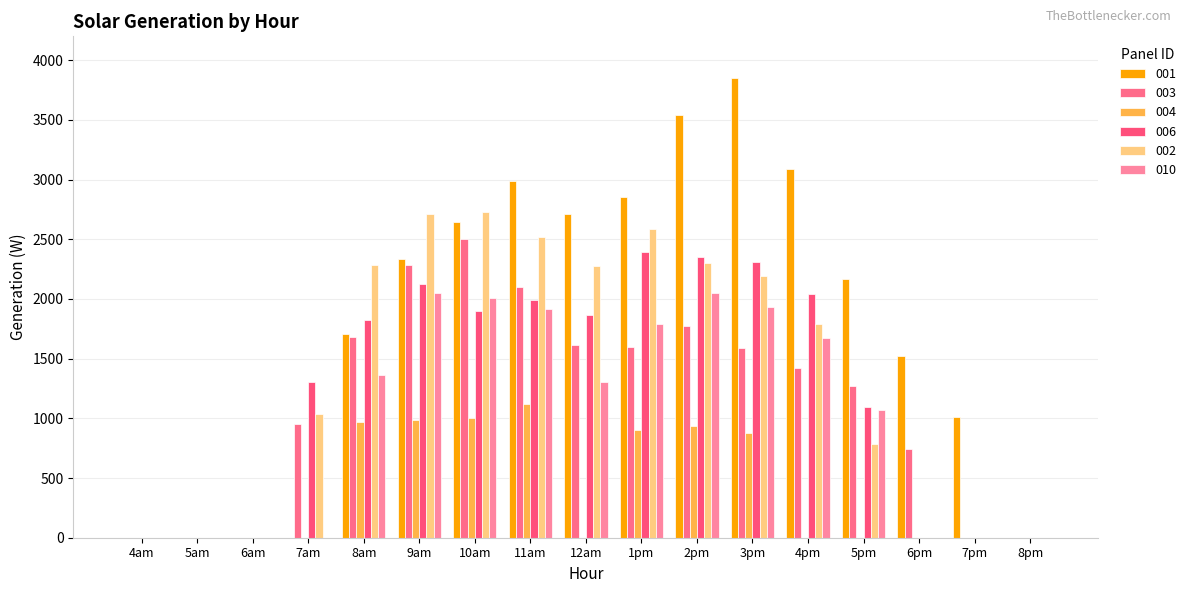

How many distinct data groups are displayed?

6